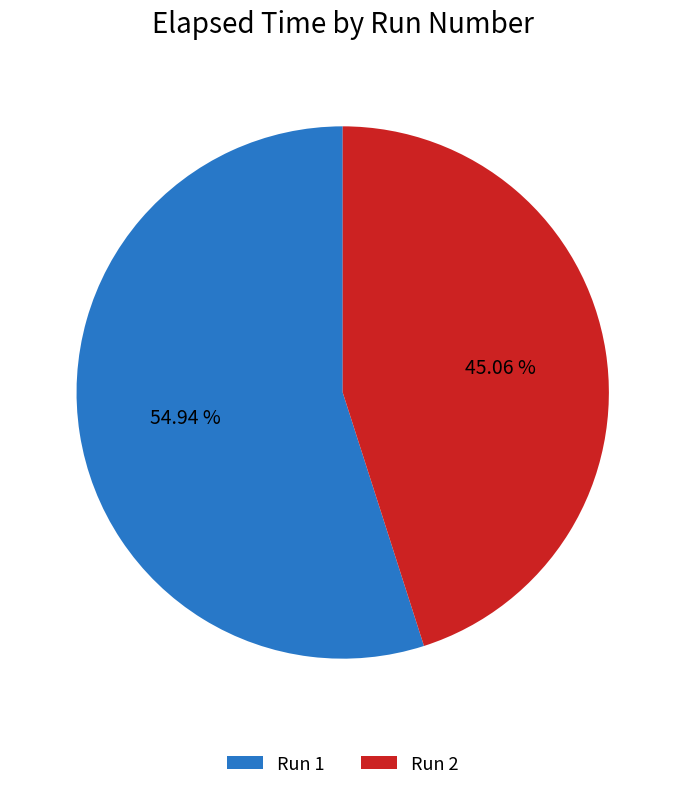

To the nearest percent, what is the combined percentage of Run 2 and Run 1?

100%